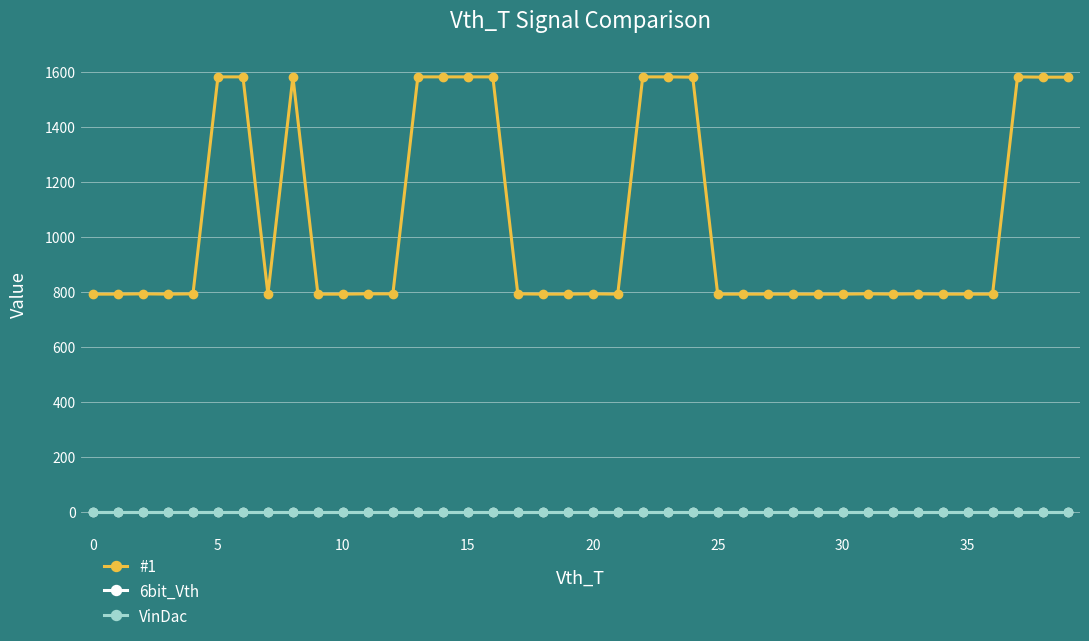

At how many categories does at least one series exceed 720?

40